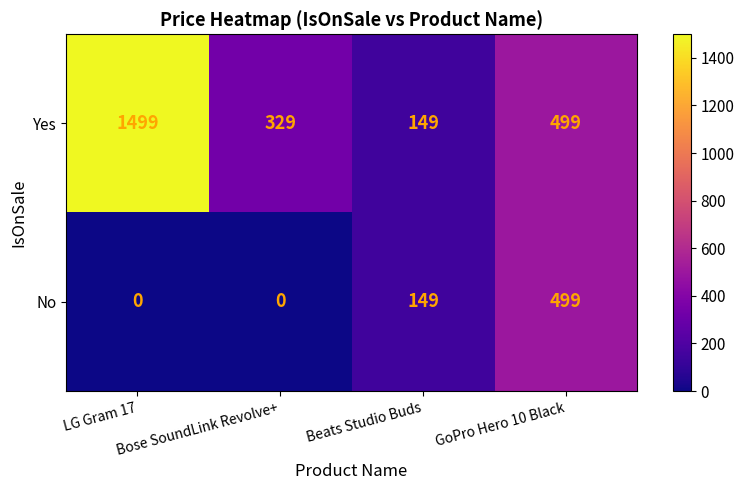

Which series changed the most between Bose SoundLink Revolve+ and Beats Studio Buds?

Yes